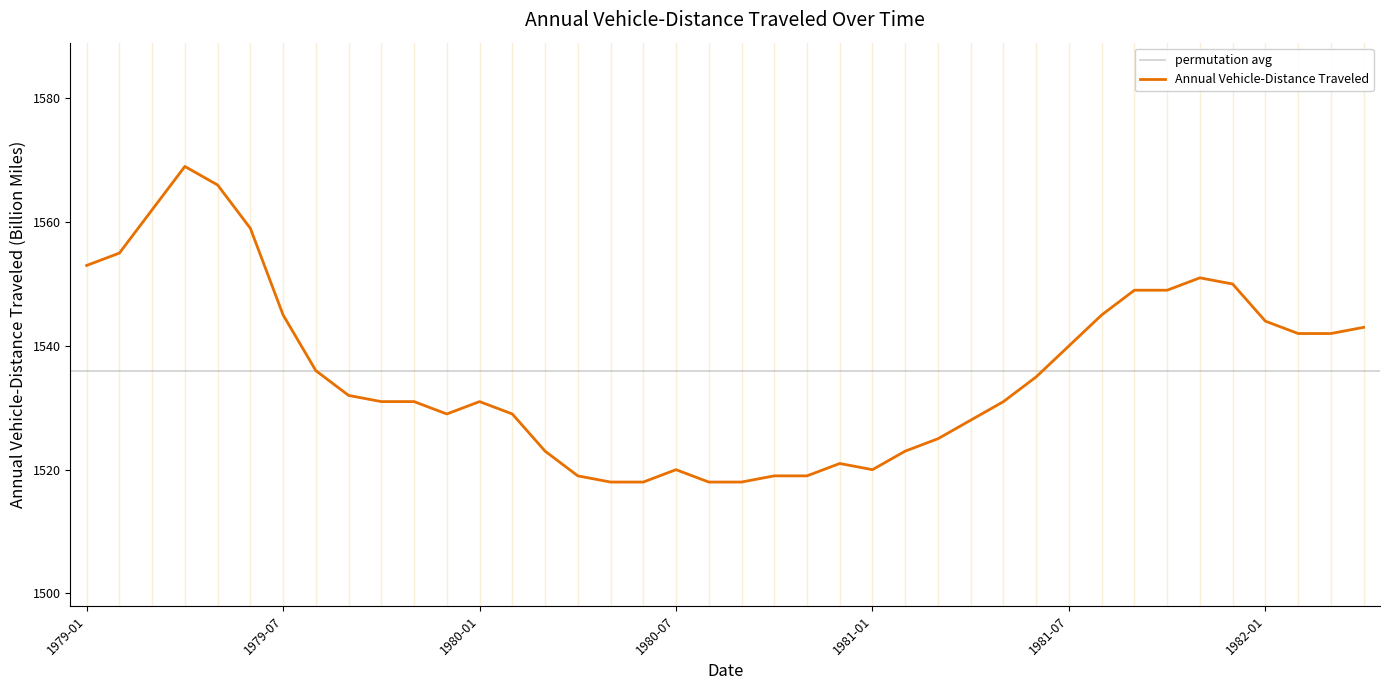

What is the change in value from 1979-03 to 1981-06?

-27